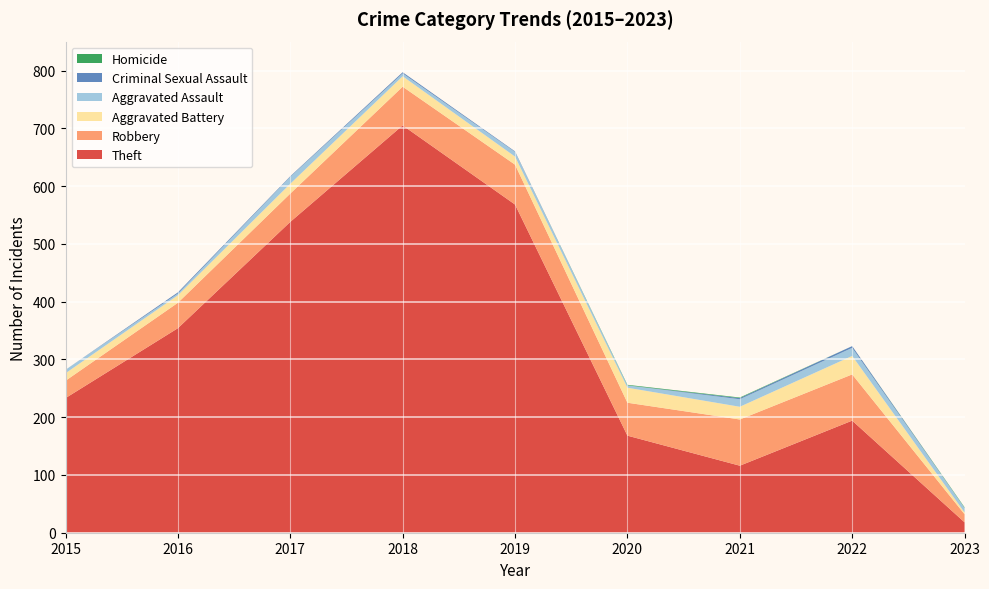

Reading right to left, extract all data points from this chart.

Theft: 2023=18	2022=194	2021=116	2020=168	2019=568	2018=705	2017=538	2016=354	2015=233
Robbery: 2023=14	2022=80	2021=80	2020=57	2019=69	2018=67	2017=49	2016=44	2015=30
Aggravated Battery: 2023=3	2022=32	2021=22	2020=26	2019=14	2018=18	2017=17	2016=13	2015=13
Aggravated Assault: 2023=8	2022=14	2021=13	2020=4	2019=8	2018=5	2017=12	2016=3	2015=6
Criminal Sexual Assault: 2023=0	2022=3	2021=2	2020=0	2019=1	2018=2	2017=1	2016=2	2015=0
Homicide: 2023=1	2022=0	2021=1	2020=1	2019=0	2018=0	2017=0	2016=0	2015=0